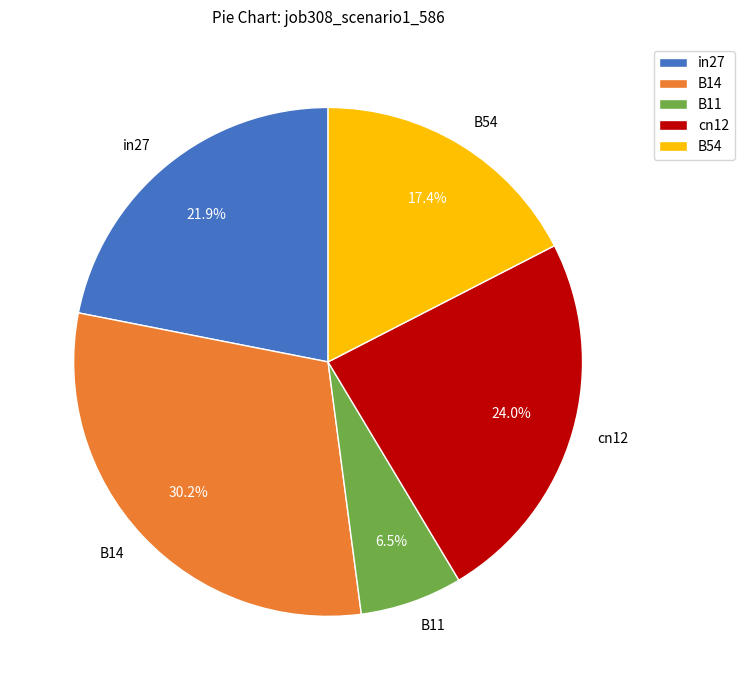

Between B14 and B54, which is larger?

B14